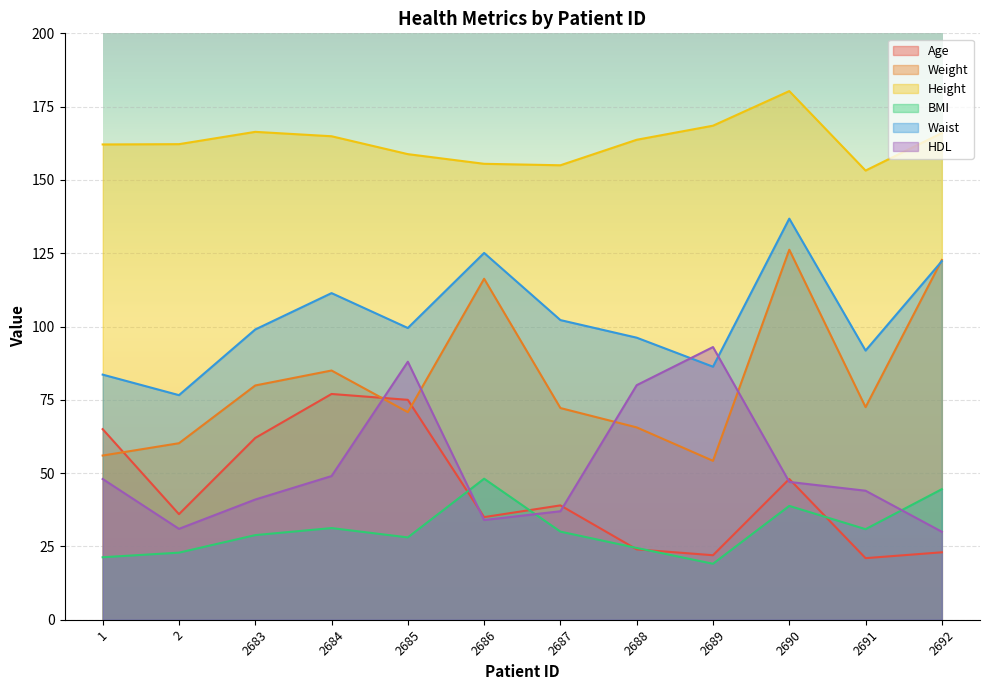

What is the greatest value displayed?

180.3